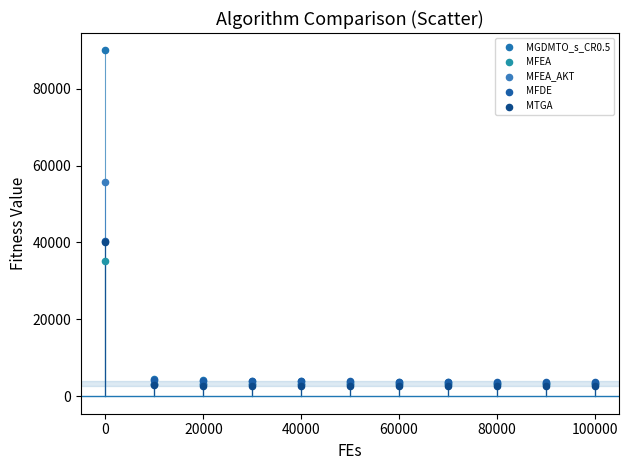

In the MFDE series, what Y value is closest to 22018?

4290.2